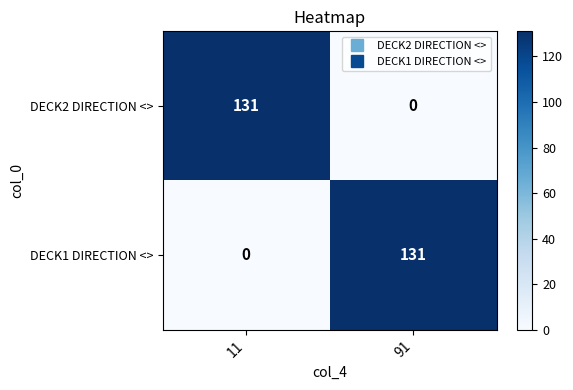

At which label does DECK1 DIRECTION <> reach its minimum?

11